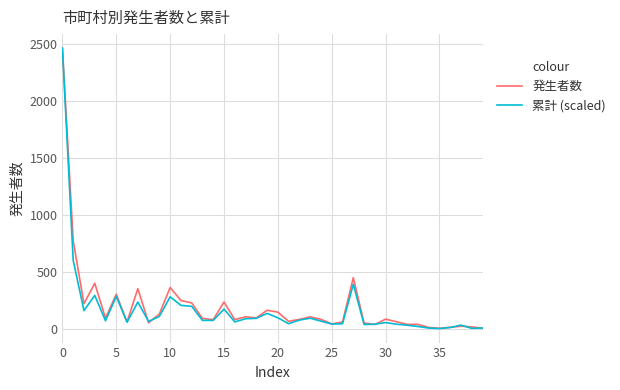

What is the greatest value displayed?

2461.0